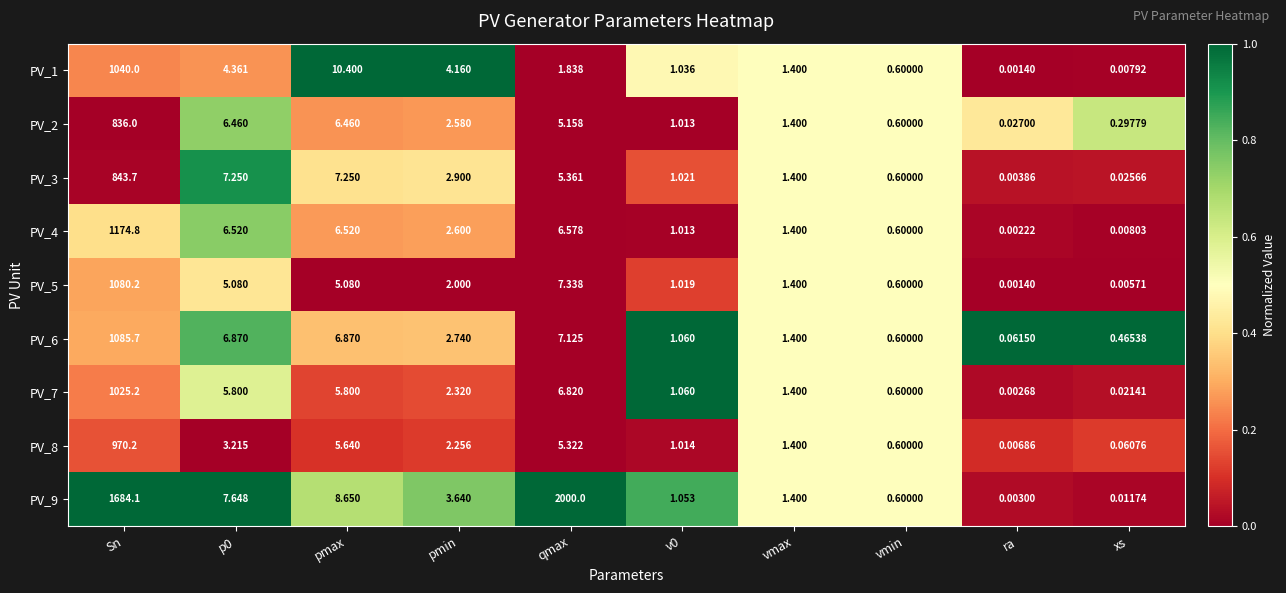

Where is PV_8 nearest to the value 485?

pmax